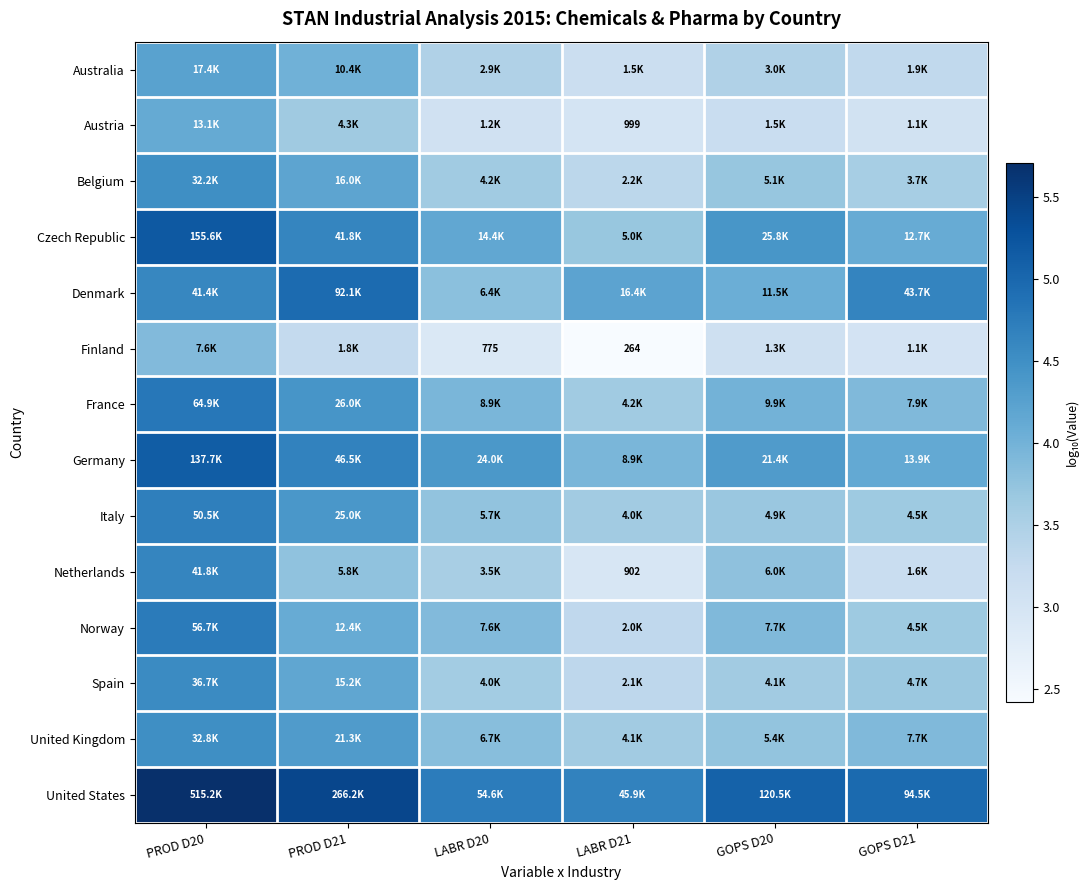

The value of Germany at GOPS D20 is 4.3. True or false?

True